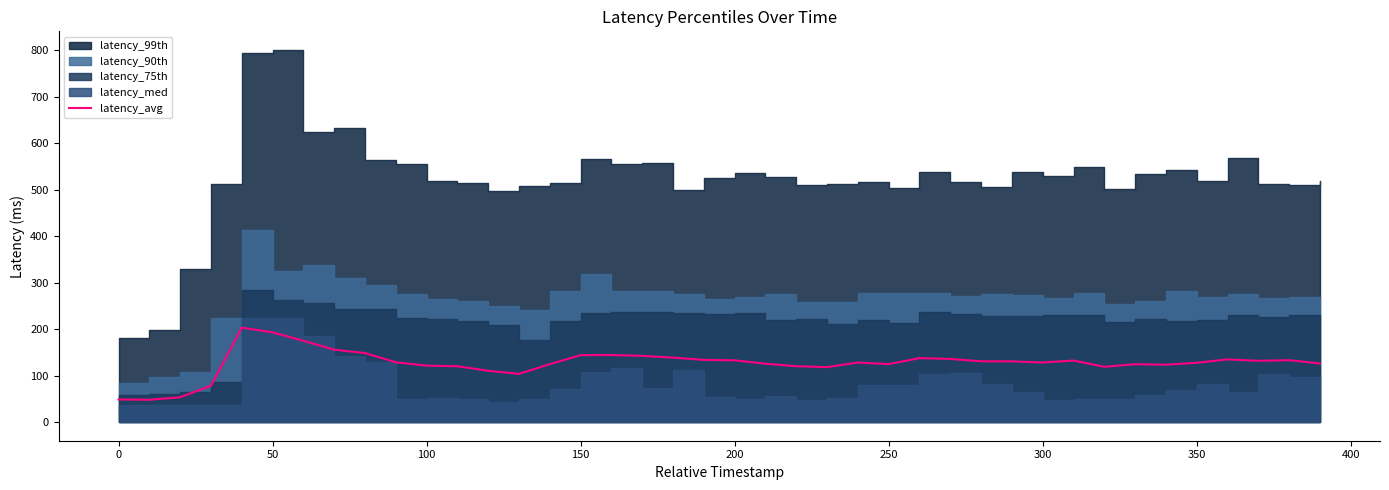

True or false: there are more than 2 points higher than both neighbors.

True